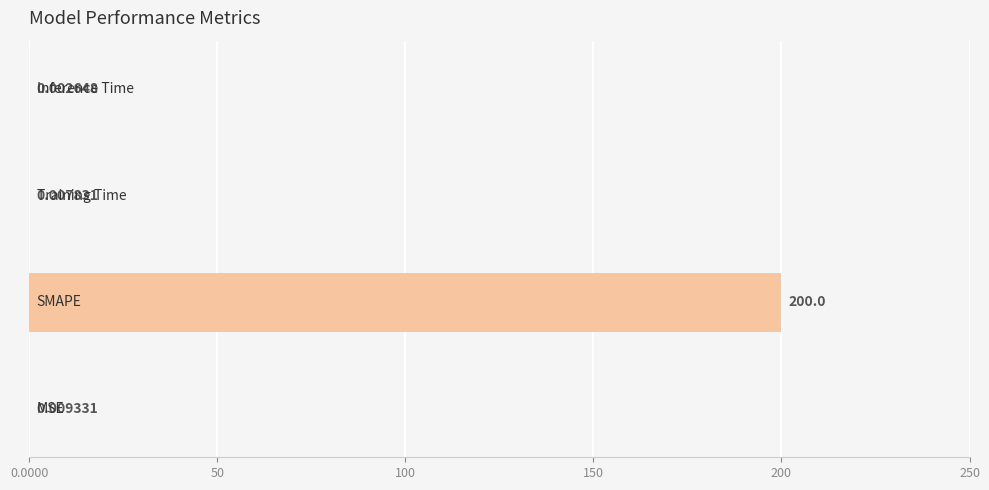

What is the maximum value shown in the chart?

200.0